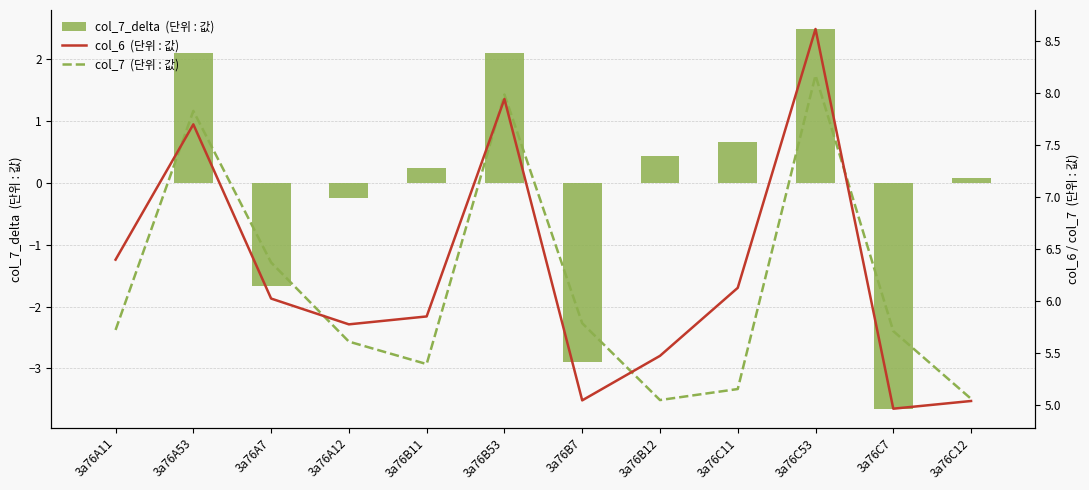

How many groups of bars are there?

12